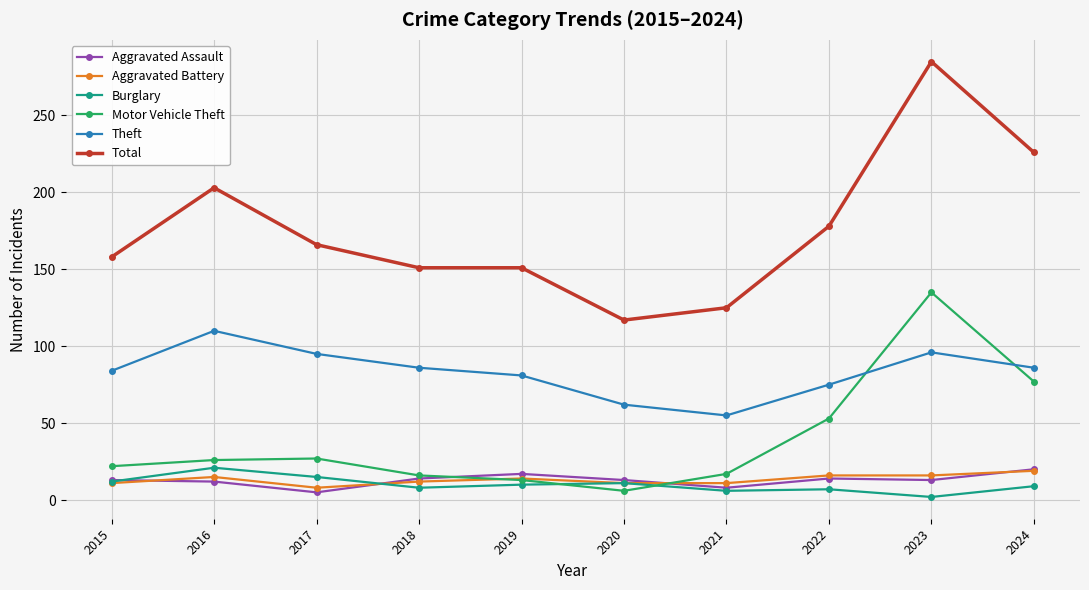

What is the approximate value of Theft at 2018?

86